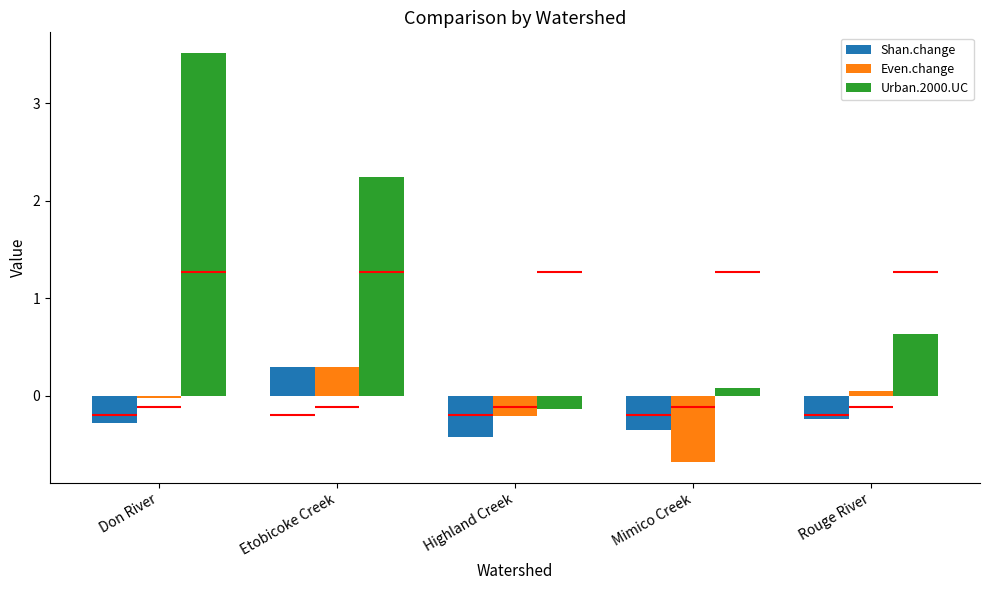

At how many categories does at least one series exceed 0?

4